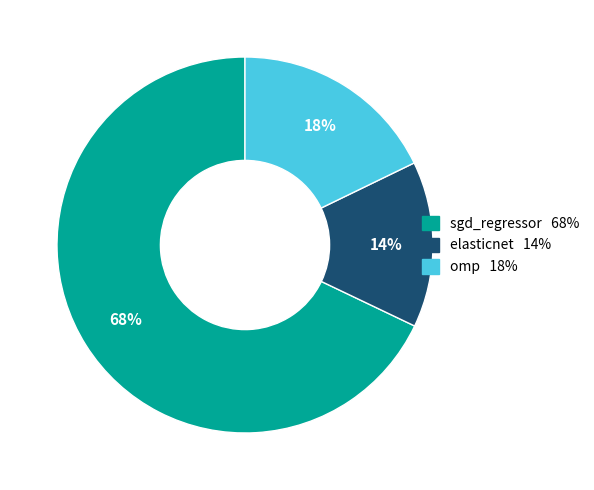

Rank the categories by value from lowest to highest.

elasticnet, omp, sgd_regressor